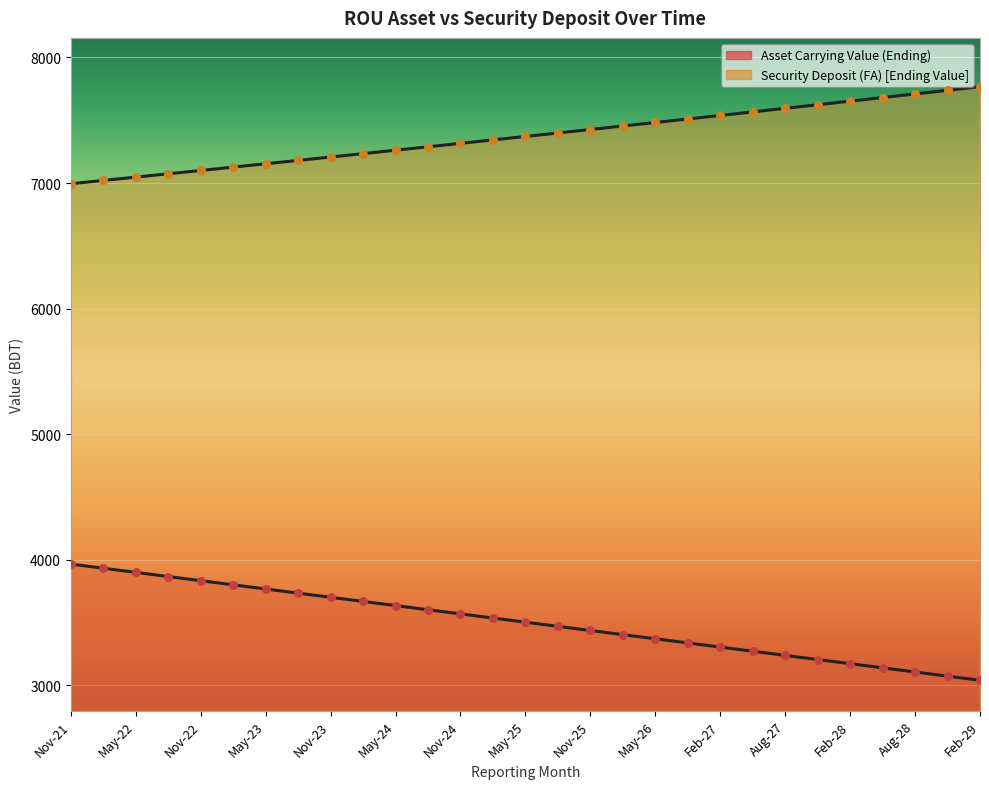

At how many categories does at least one series exceed 4328?

29